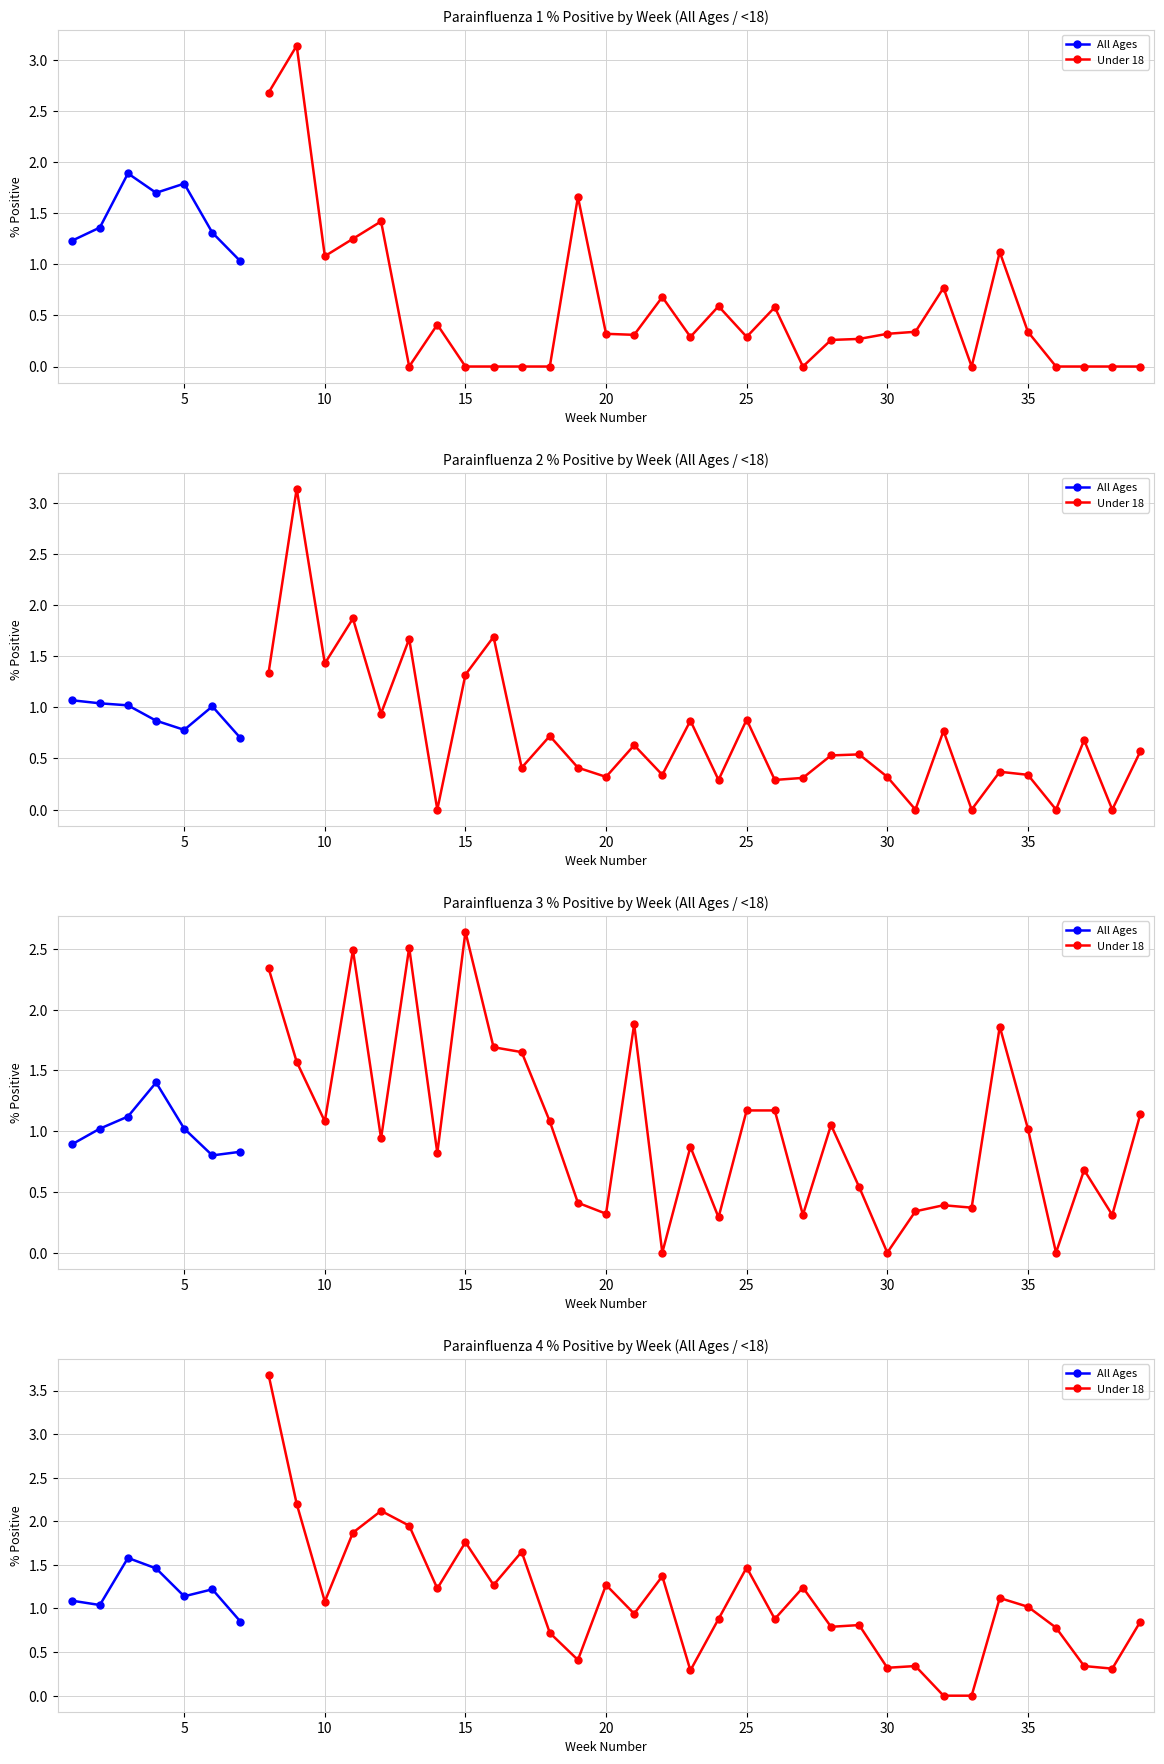

Is the value of Parainfluenza 3 % at 29 greater than the value of Parainfluenza 1 % at 22?

No